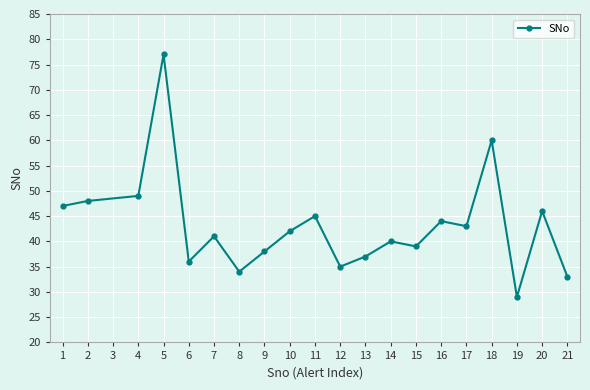

Is it true that the value at 9 is 38?

True